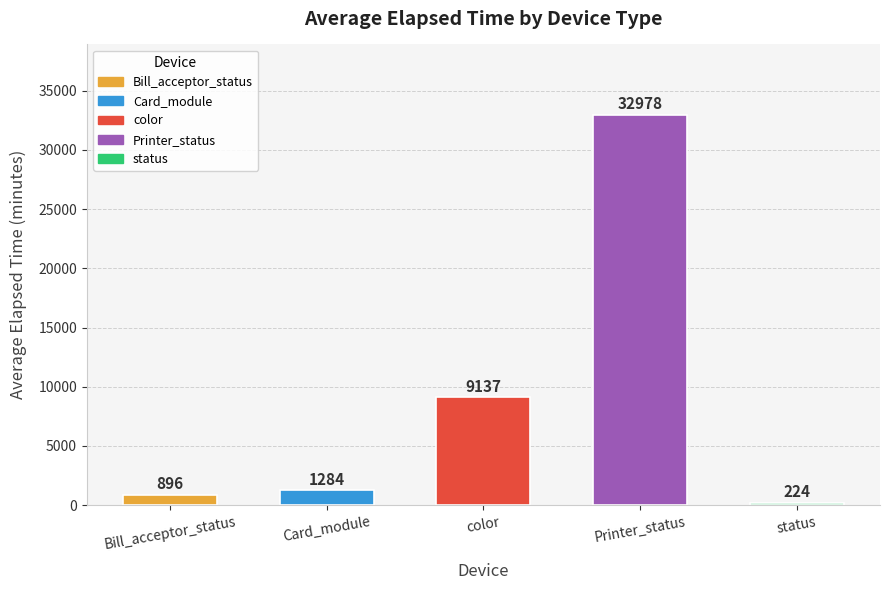

What is the difference between the values at Card_module and color?

7853.5